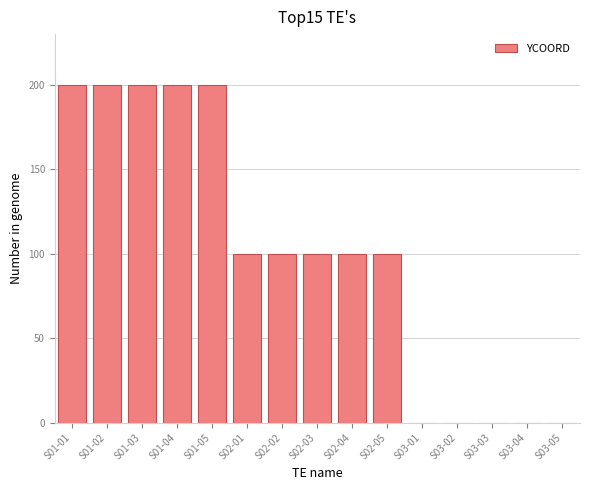

Between S01-02 and S03-02, which is larger?

S01-02